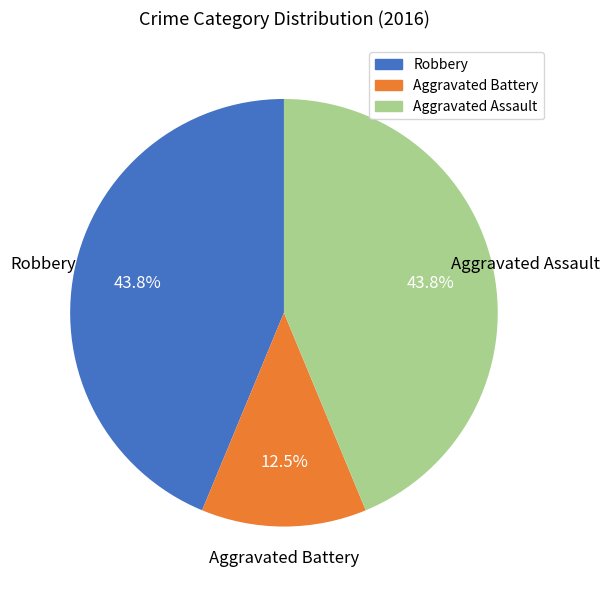

To the nearest percent, what is the difference between the largest and smallest slice percentages?

31%